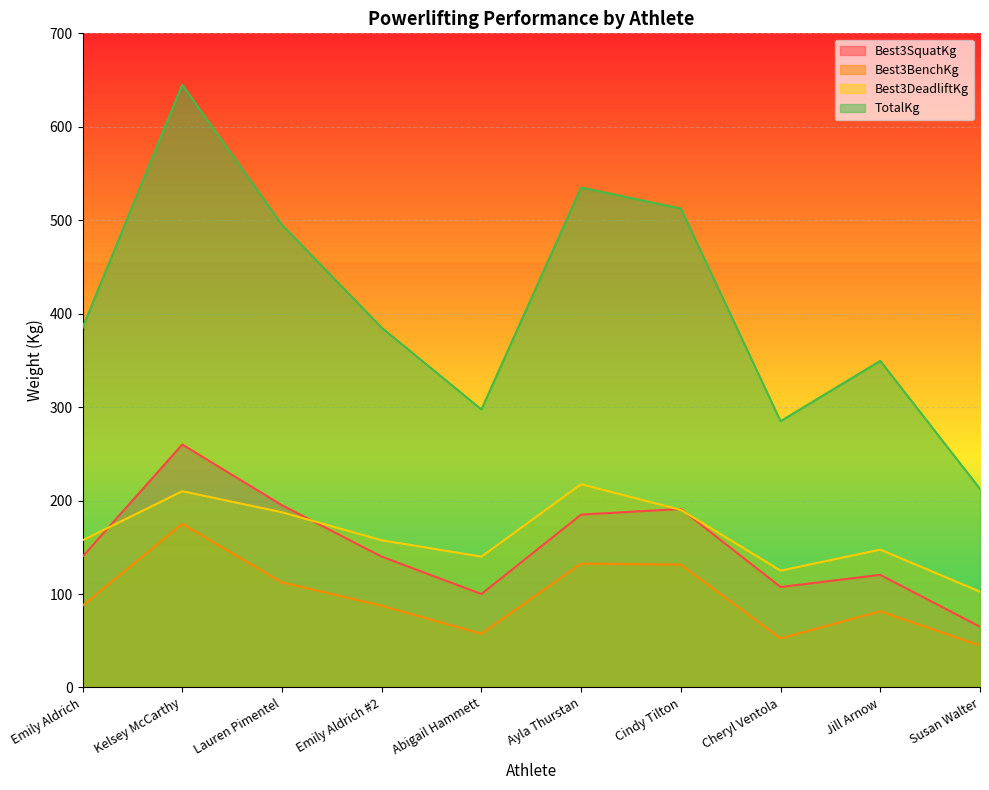

Does the chart display data point markers on the line(s)?

No